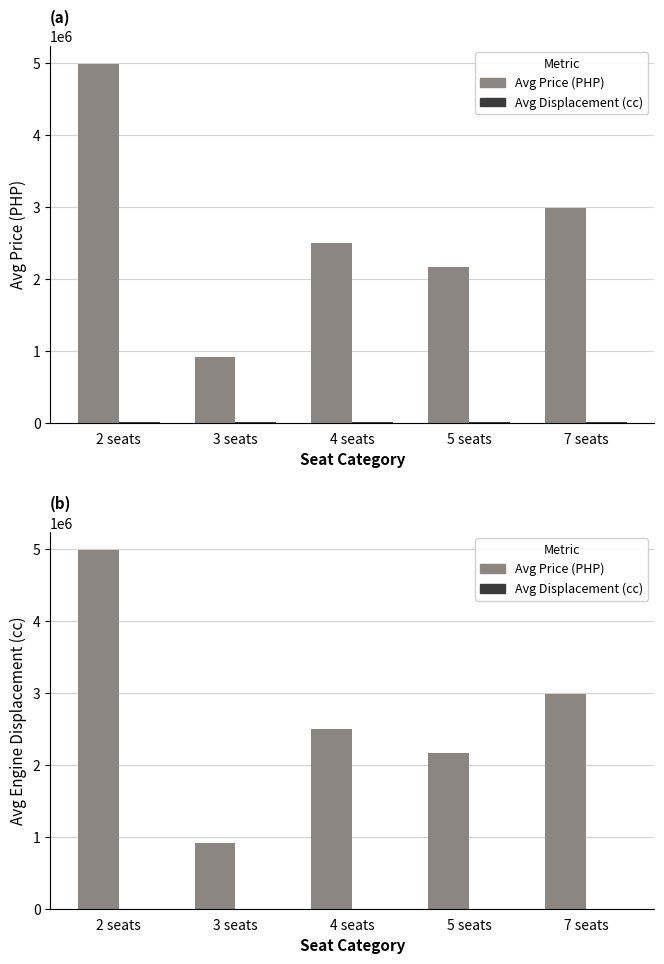

At which label does Avg Displacement (cc) first exceed 2387?

2 seats